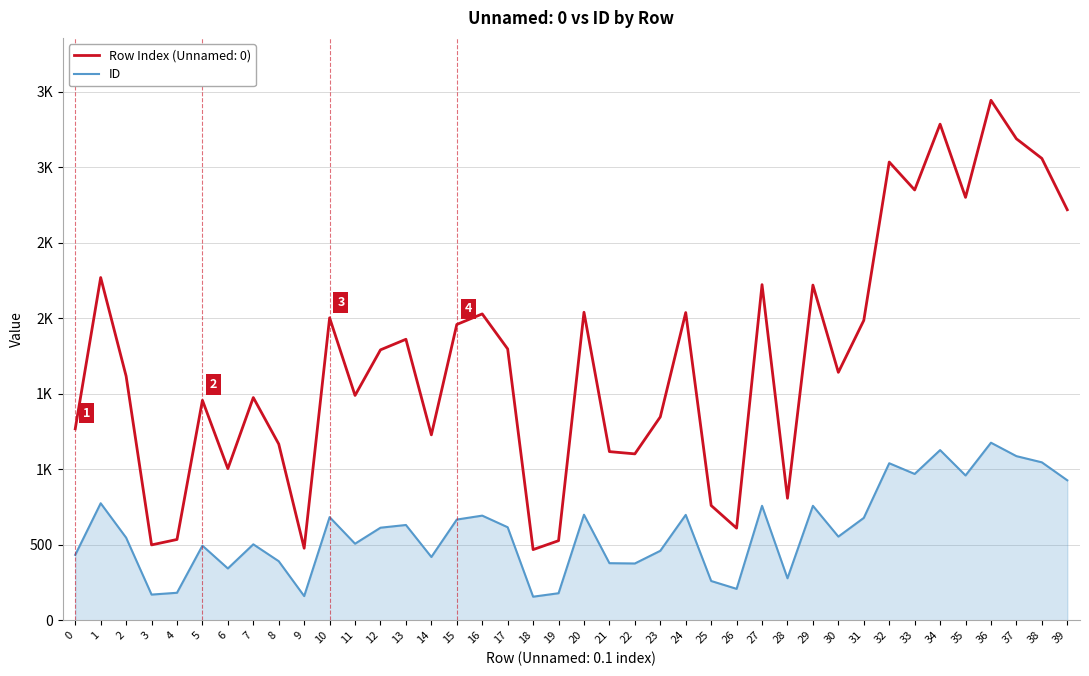

Does the chart have visible grid lines?

Yes